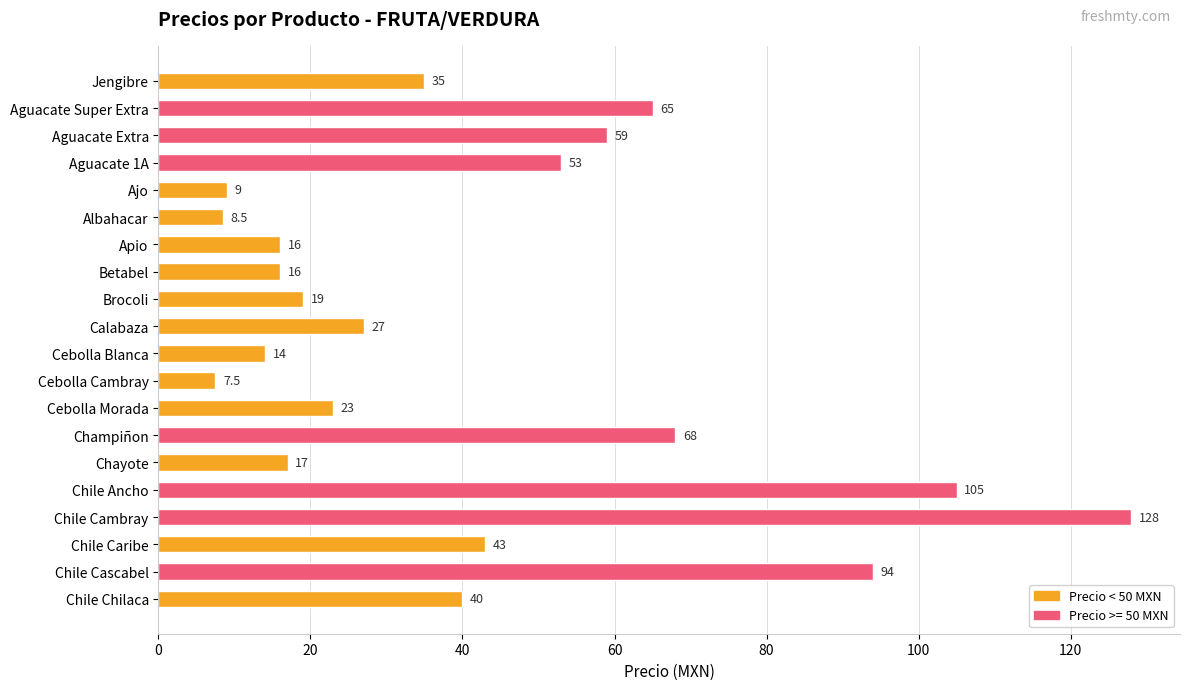

Which category has the lowest value across all series?

Cebolla Cambray